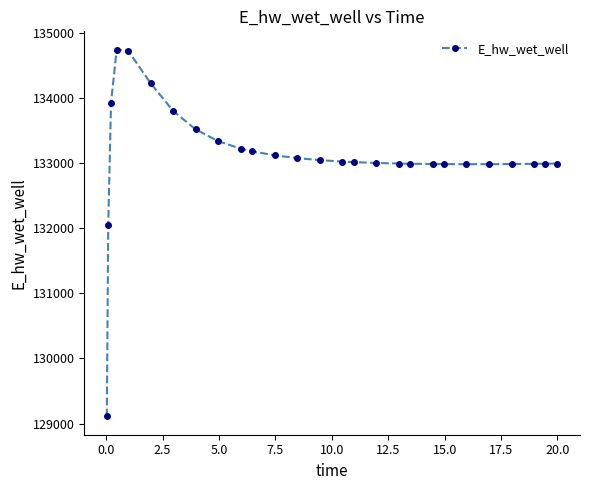

What is the smallest value displayed?

129110.7